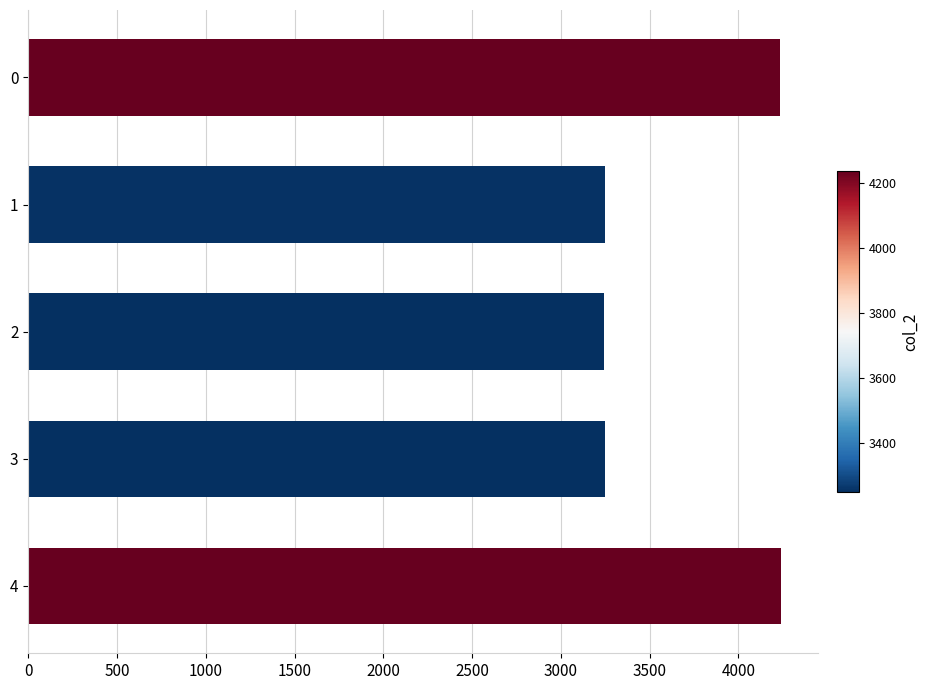

What is the smallest value displayed?

3246